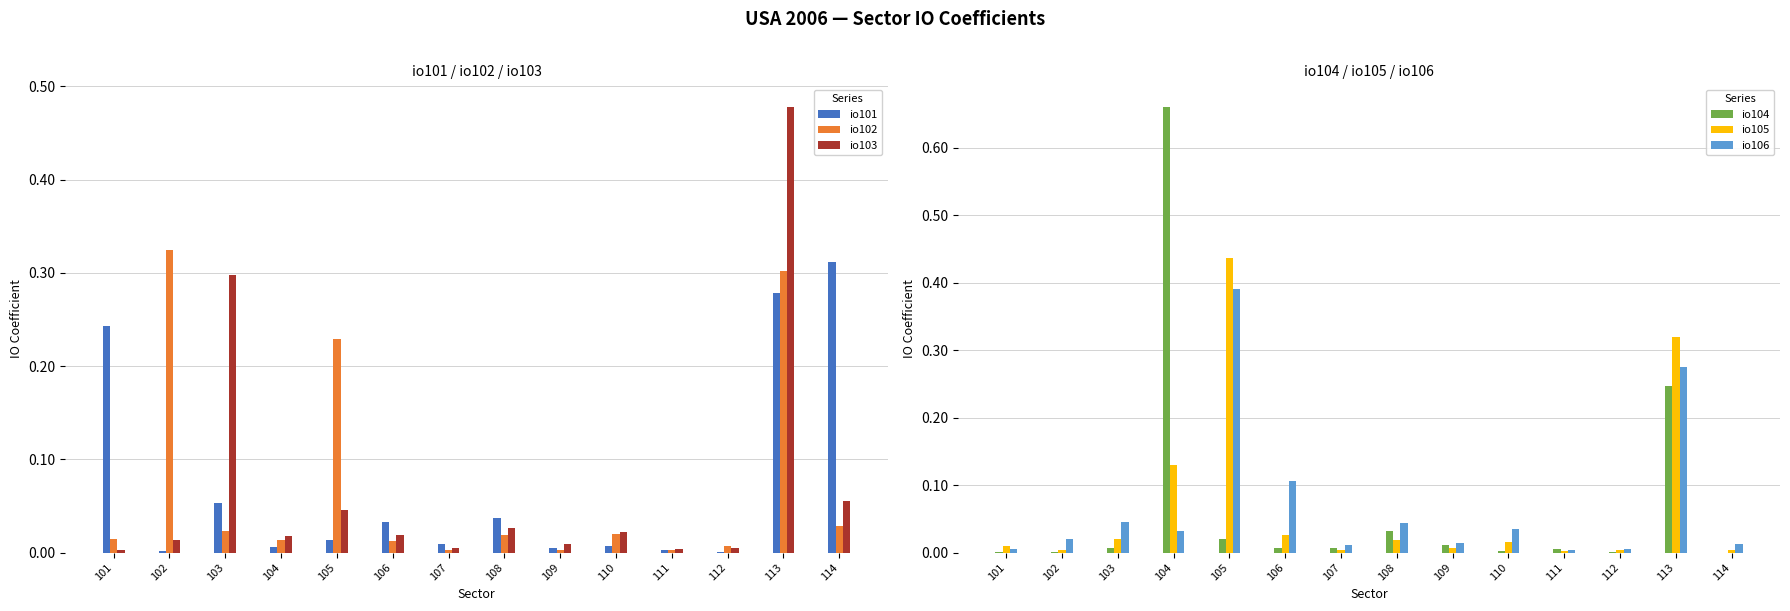

Reading left to right, extract all data points from this chart.

io101: 101=0.2	102=0.0	103=0.1	104=0.0	105=0.0	106=0.0	107=0.0	108=0.0	109=0.0	110=0.0	111=0.0	112=0.0	113=0.3	114=0.3
io102: 101=0.0	102=0.3	103=0.0	104=0.0	105=0.2	106=0.0	107=0.0	108=0.0	109=0.0	110=0.0	111=0.0	112=0.0	113=0.3	114=0.0
io103: 101=0.0	102=0.0	103=0.3	104=0.0	105=0.0	106=0.0	107=0.0	108=0.0	109=0.0	110=0.0	111=0.0	112=0.0	113=0.5	114=0.1
io104: 101=0.0	102=0.0	103=0.0	104=0.7	105=0.0	106=0.0	107=0.0	108=0.0	109=0.0	110=0.0	111=0.0	112=0.0	113=0.2	114=0.0
io105: 101=0.0	102=0.0	103=0.0	104=0.1	105=0.4	106=0.0	107=0.0	108=0.0	109=0.0	110=0.0	111=0.0	112=0.0	113=0.3	114=0.0
io106: 101=0.0	102=0.0	103=0.0	104=0.0	105=0.4	106=0.1	107=0.0	108=0.0	109=0.0	110=0.0	111=0.0	112=0.0	113=0.3	114=0.0